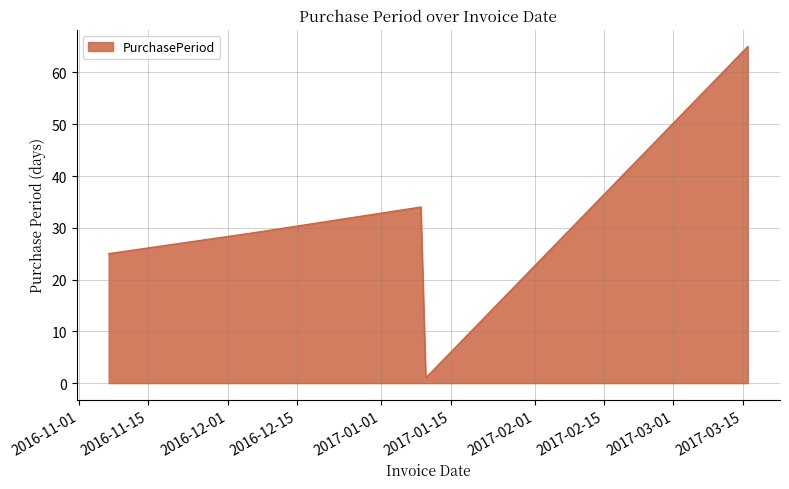

Reading right to left, extract all data points from this chart.

65	1	34	29	25